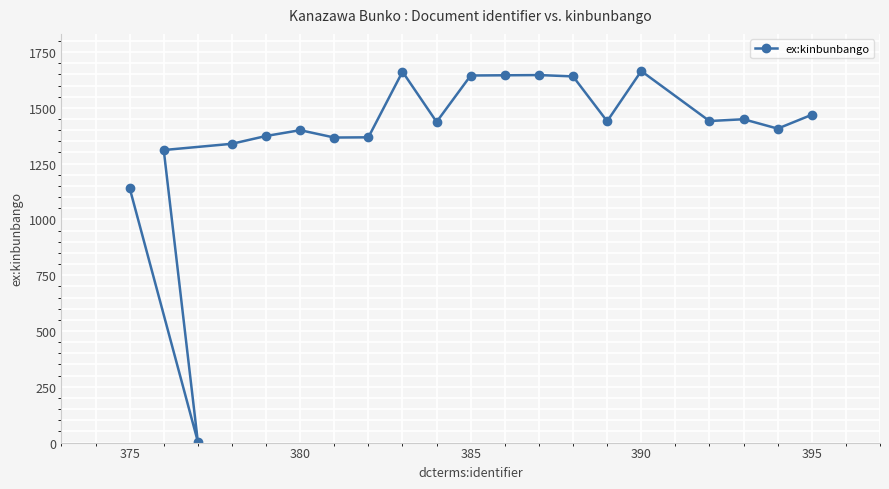

How many interior local peaks (higher than both neighbors) does the data have?

5